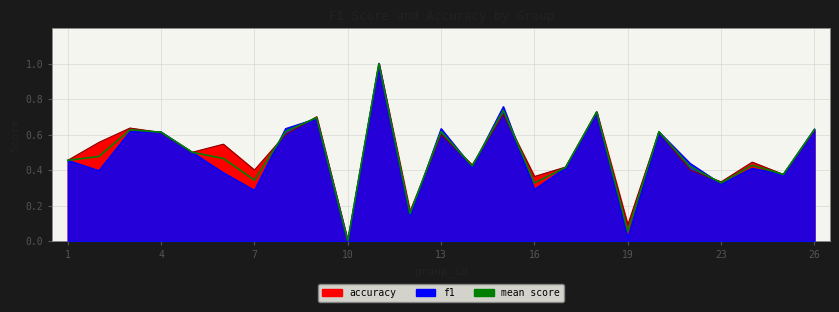

What is the sum of the values at 23 and 20?

0.8